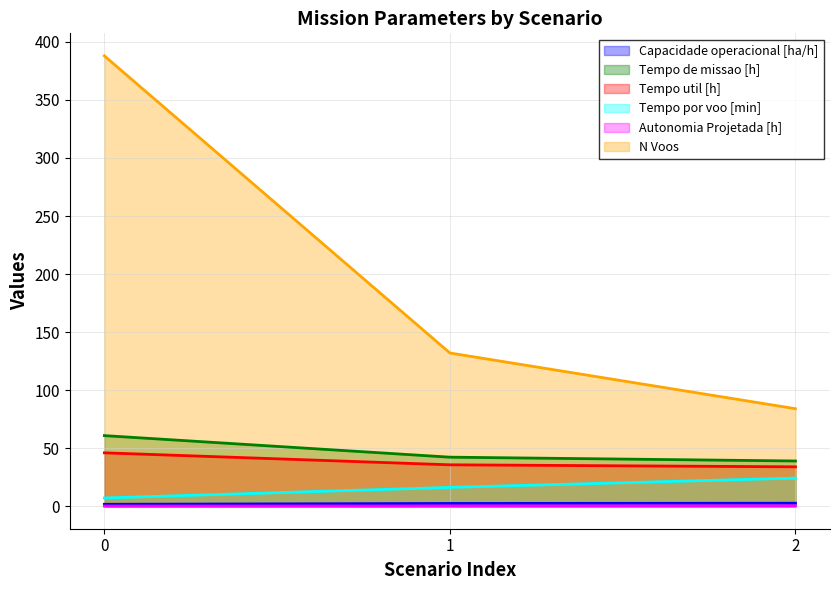

Is it true that Tempo util [h] equals 8.7 at 2?

False